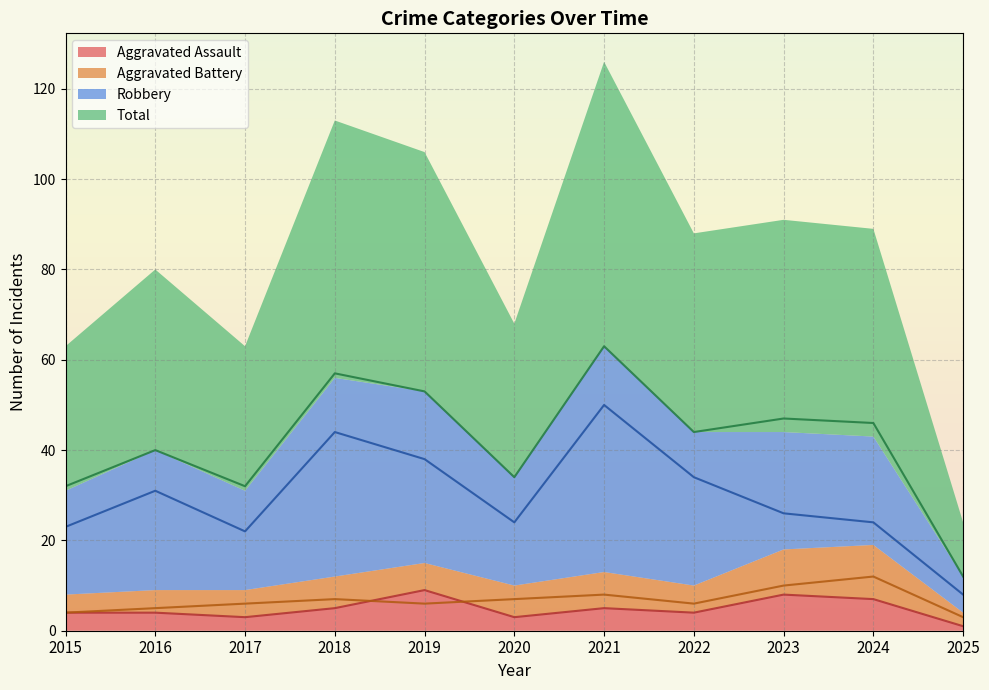

Read the Aggravated Battery value at 2024.

12